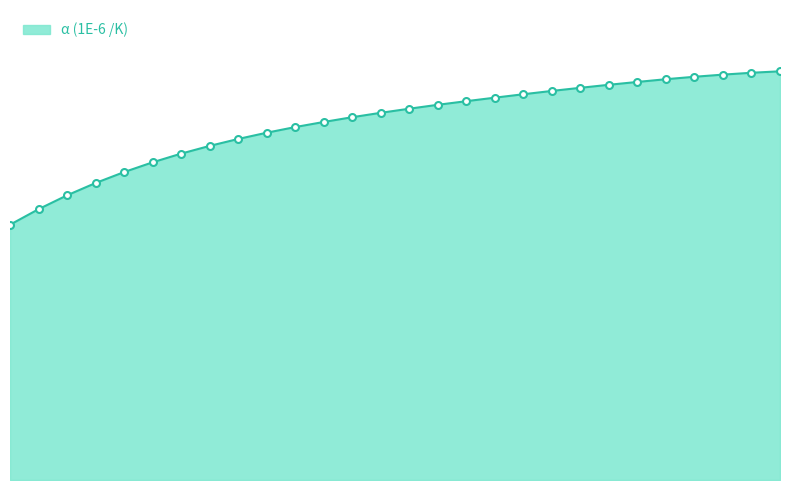

Where does the data first go above 3?

360